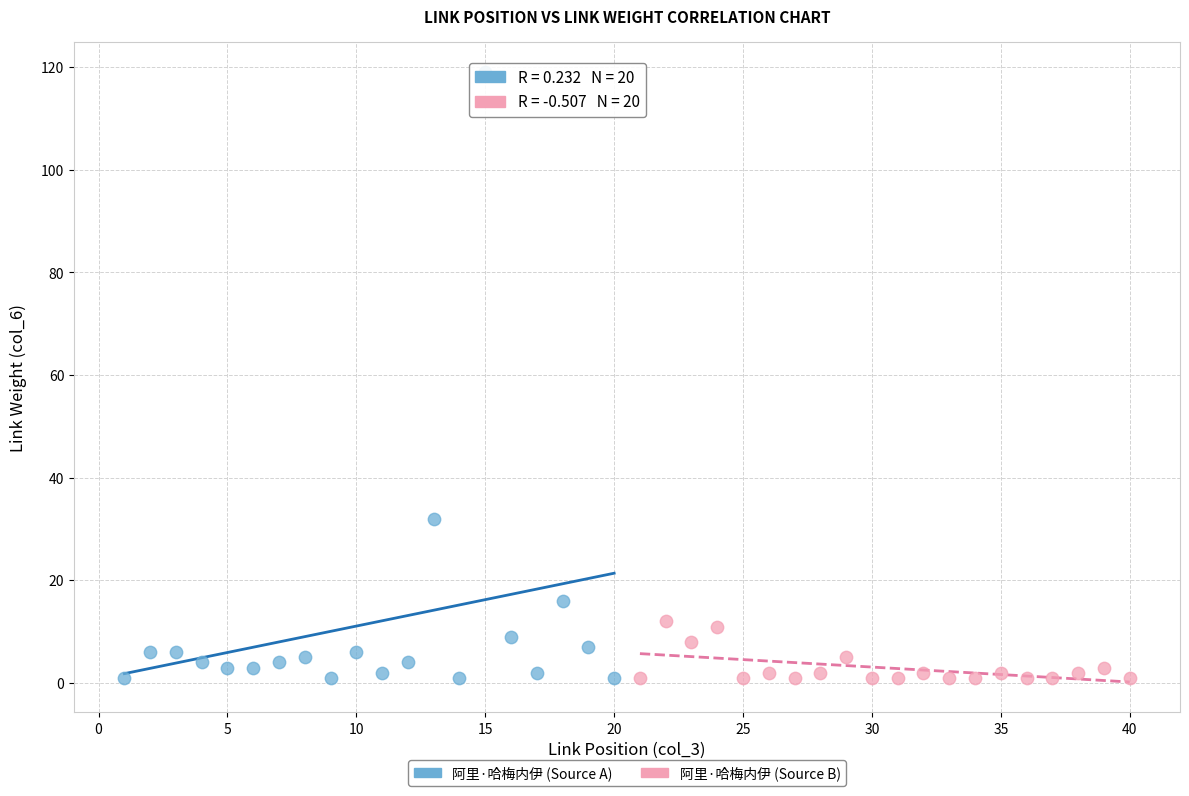

Which series contains the highest Y value?

阿里·哈梅内伊 (Source A)